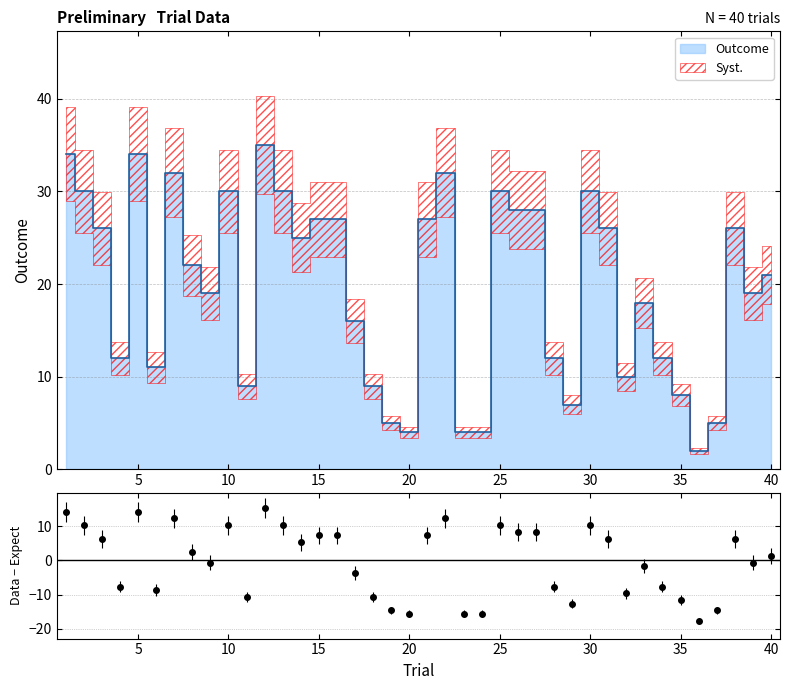

At which label is the value closest to -1?

40